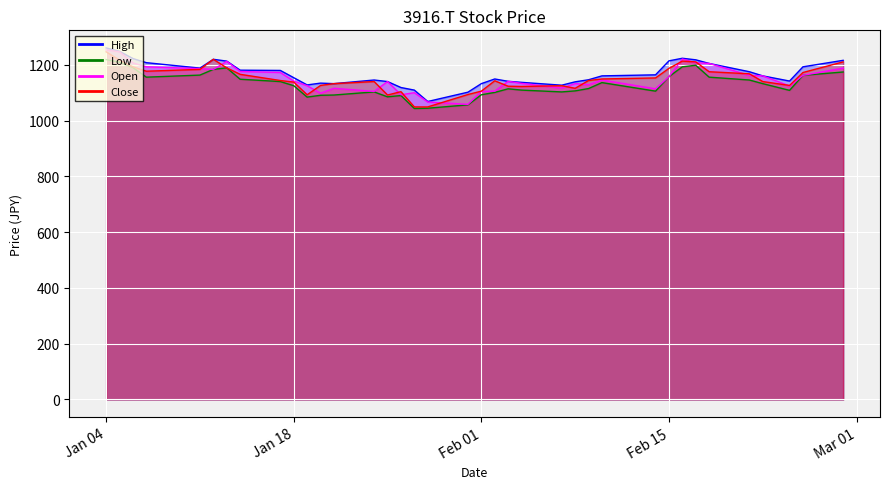

Which series has the largest range (max minus min)?

Close